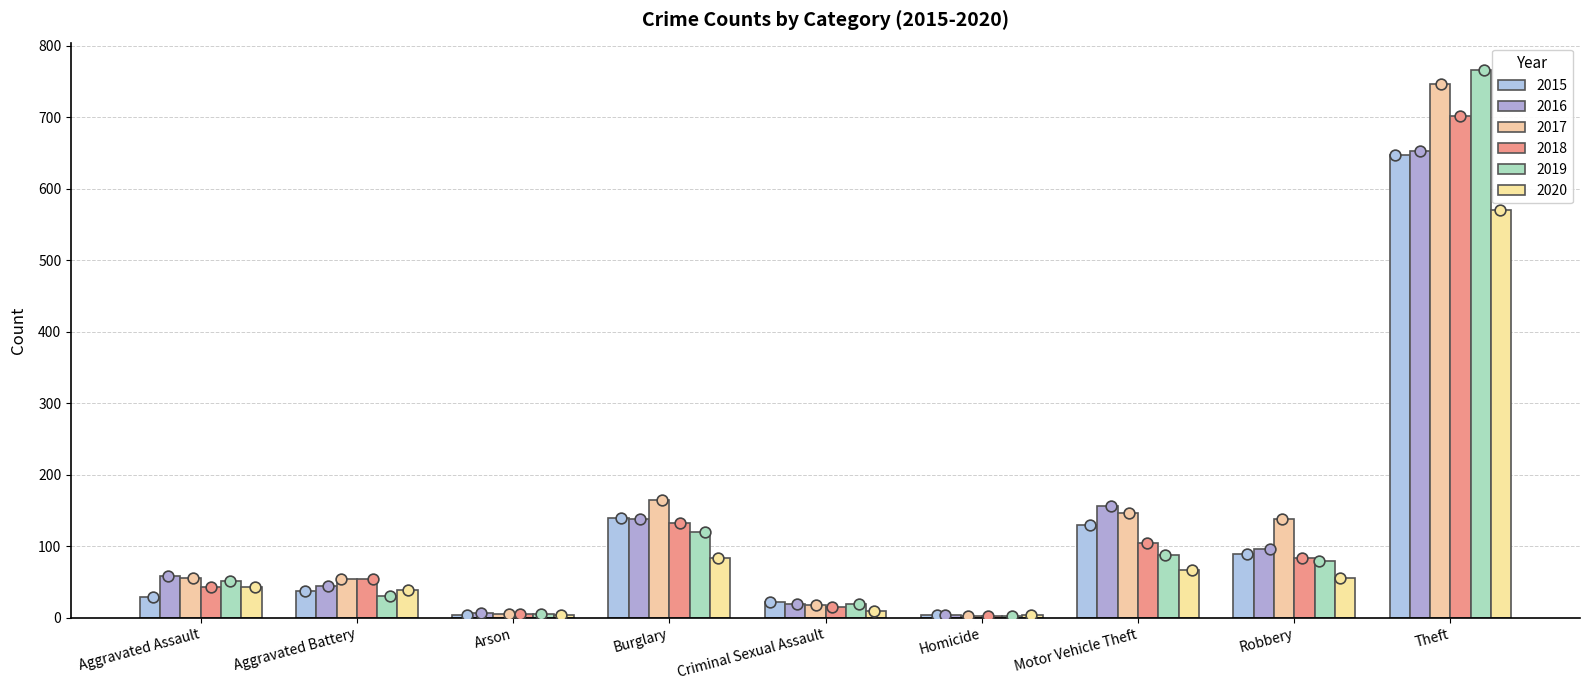

What is the total value across all series at Criminal Sexual Assault?

103